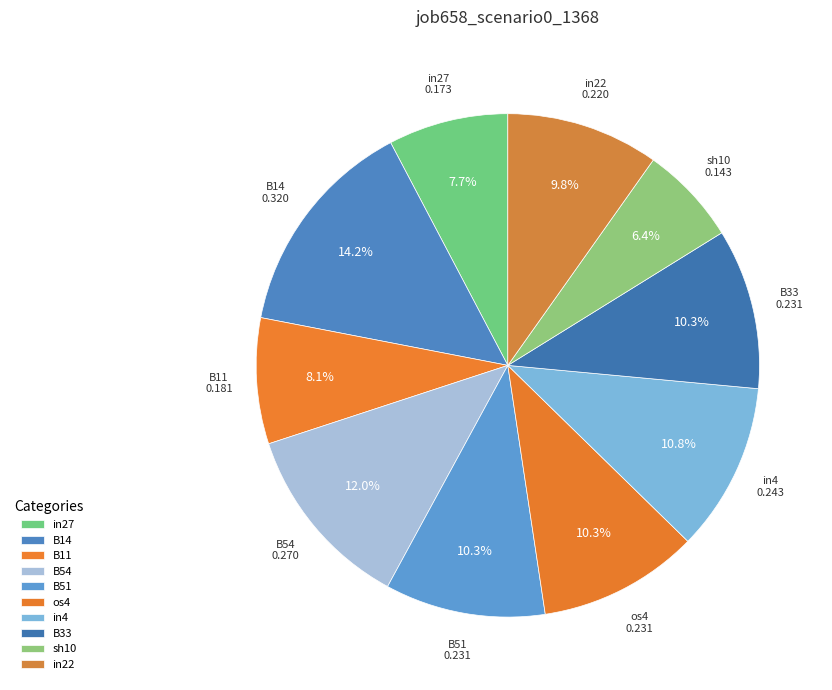

The os4 slice represents 23% of the pie. True or false?

False